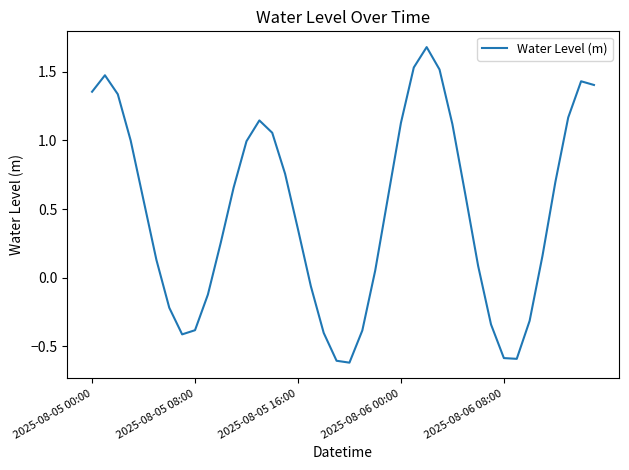

How many positive values are there?

27